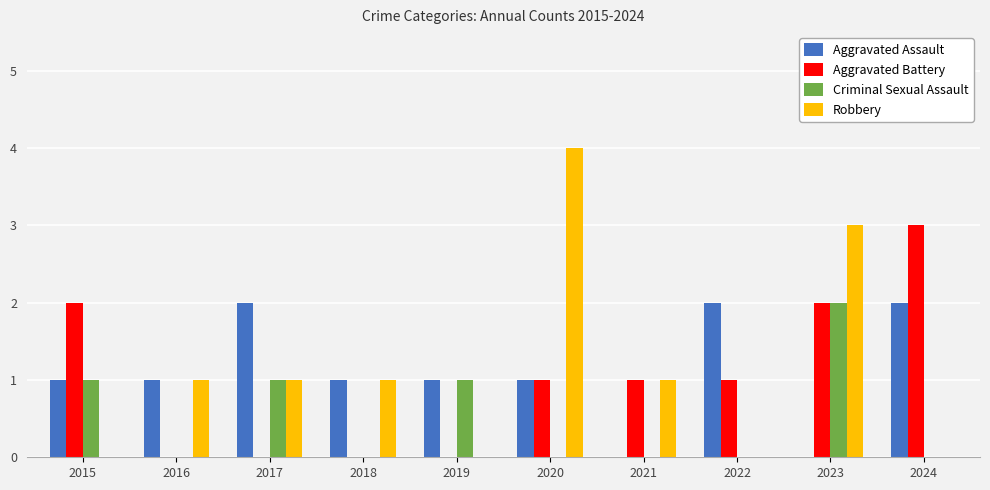

Reading left to right, transcribe all the data shown in this chart.

Aggravated Assault: 2015=1	2016=1	2017=2	2018=1	2019=1	2020=1	2021=0	2022=2	2023=0	2024=2
Aggravated Battery: 2015=2	2016=0	2017=0	2018=0	2019=0	2020=1	2021=1	2022=1	2023=2	2024=3
Criminal Sexual Assault: 2015=1	2016=0	2017=1	2018=0	2019=1	2020=0	2021=0	2022=0	2023=2	2024=0
Robbery: 2015=0	2016=1	2017=1	2018=1	2019=0	2020=4	2021=1	2022=0	2023=3	2024=0